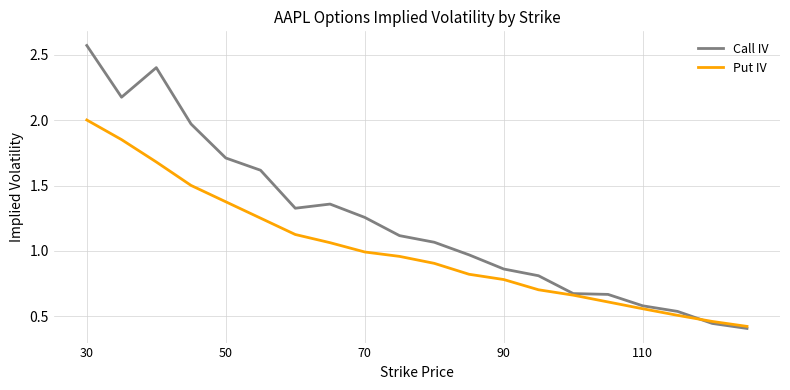

Rank the series by their maximum value, from highest to lowest.

Call IV, Put IV